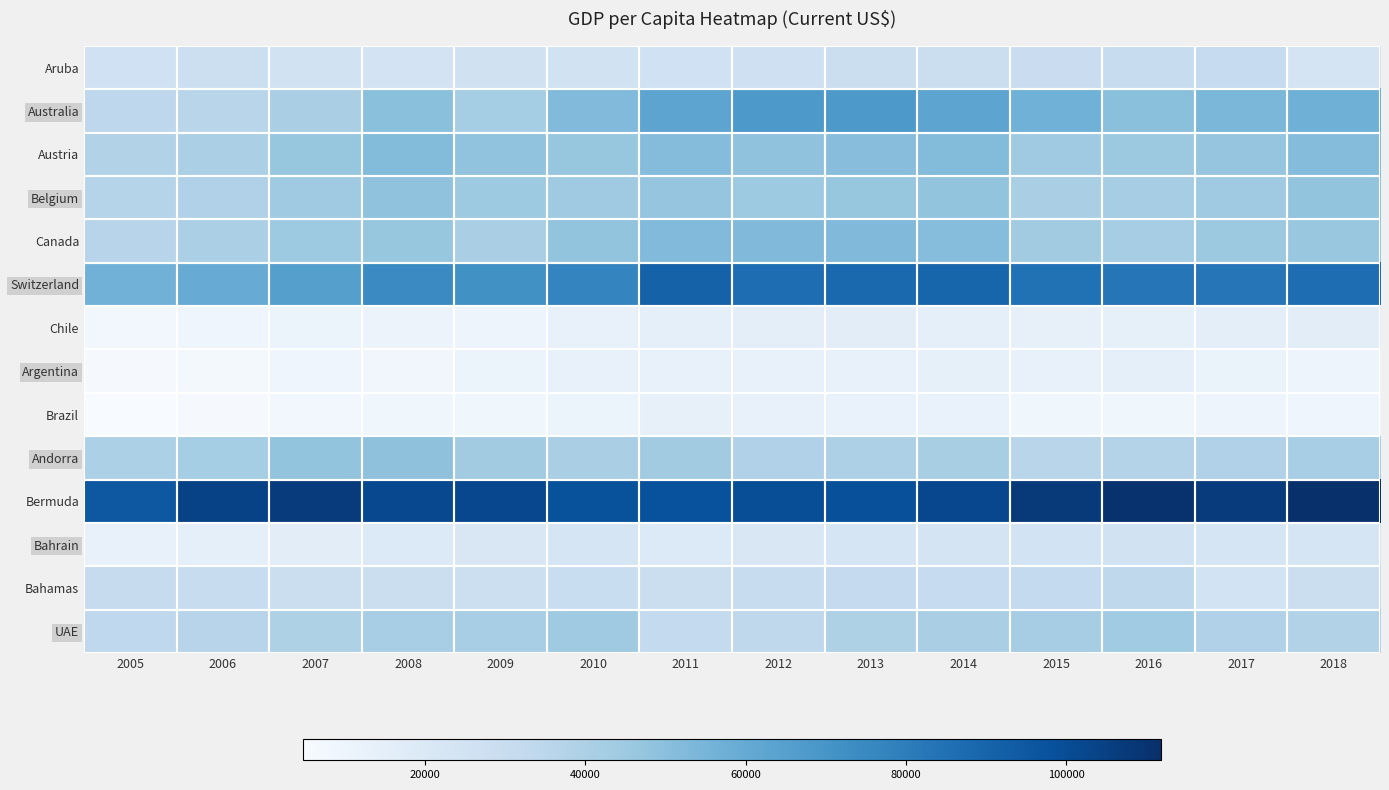

Reading right to left, list all the values displayed in this chart.

Aruba: 2018=23384.3	2017=31135.9	2016=30253.7	2015=29348.4	2014=28453.7	2013=28399.0	2012=26895.1	2011=26442.4	2010=25496.8	2009=25850.0	2008=24134.5	2007=25170.8	2006=28048.2	2005=26452.2
Australia: 2018=57180.8	2017=53934.2	2016=49881.8	2015=56707.0	2014=62511.7	2013=68156.6	2012=68027.8	2011=62574.2	2010=52088.0	2009=42783.3	2008=49654.9	2007=41001.1	2006=36117.5	2005=34081.0
Austria: 2018=51486.6	2017=47429.2	2016=45307.6	2015=44195.8	2014=51786.4	2013=50731.1	2012=48564.9	2011=51442.3	2010=46903.8	2009=48153.3	2008=51920.0	2007=46915.3	2006=40669.3	2005=38417.5
Belgium: 2018=47549.2	2017=44198.5	2016=42012.6	2015=41008.3	2014=47764.1	2013=46757.9	2012=44670.6	2011=47410.6	2010=44184.9	2009=44760.3	2008=48303.4	2007=44319.2	2006=38705.1	2005=36809.7
Canada: 2018=46548.6	2017=45129.4	2016=42315.6	2015=43596.1	2014=50956.0	2013=52635.2	2012=52669.1	2011=52223.7	2010=47562.1	2009=40876.3	2008=46710.5	2007=44659.9	2006=40504.1	2005=36382.5
Switzerland: 2018=86388.4	2017=83352.1	2016=83073.3	2015=84776.1	2014=89684.7	2013=88109.5	2012=86547.7	2011=91254.0	2010=77117.1	2009=72083.2	2008=74572.2	2007=65359.5	2006=59300.6	2005=56546.8
Chile: 2018=15772.3	2017=14962.6	2016=13690.9	2015=13495.0	2014=14607.0	2013=15777.8	2012=15354.6	2011=14577.6	2010=12724.1	2009=10151.1	2008=10753.0	2007=10439.4	2006=9406.6	2005=7558.4
Argentina: 2018=10076.4	2017=11795.2	2016=14613.0	2015=12790.2	2014=13789.1	2013=12334.8	2012=13080.2	2011=13082.7	2010=12848.9	2009=10386.0	2008=8225.1	2007=9020.9	2006=7245.4	2005=5919.0
Brazil: 2018=9151.4	2017=9928.7	2016=8710.1	2015=8814.0	2014=12112.8	2013=12300.4	2012=12370.2	2011=13245.4	2010=11286.1	2009=8597.8	2008=8831.2	2007=7348.2	2006=5886.4	2005=4790.5
Andorra: 2018=41793.3	2017=38964.7	2016=37474.8	2015=35770.9	2014=41302.4	2013=39538.4	2012=38684.6	2011=43334.0	2010=40849.8	2009=43504.2	2008=48719.7	2007=47804.8	2006=42674.8	2005=40064.2
Bermuda: 2018=111820.6	2017=106885.9	2016=110869.5	2015=107706.0	2014=102005.6	2013=98467.7	2012=99471.6	2011=98431.9	2010=97774.2	2009=101875.3	2008=101407.8	2007=106935.5	2006=104287.4	2005=95221.9
Bahrain: 2018=22608.5	2017=22634.1	2016=24989.4	2015=24744.3	2014=23654.4	2013=22514.2	2012=20722.1	2011=19355.9	2010=23066.5	2009=20976.4	2008=19307.5	2007=15846.5	2006=14222.0	2005=13049.9
Bahamas: 2018=28239.4	2017=24665.1	2016=33872.3	2015=32371.0	2014=31314.8	2013=31699.4	2012=30154.7	2011=28768.8	2010=29485.9	2009=28005.9	2008=28443.9	2007=28552.5	2006=30627.3	2005=30713.8
UAE: 2018=38141.9	2017=38663.4	2016=43751.8	2015=42412.6	2014=40976.5	2013=39194.7	2012=33893.3	2011=32024.2	2010=44498.9	2009=41809.5	2008=41907.4	2007=39365.5	2006=36333.2	2005=33499.1